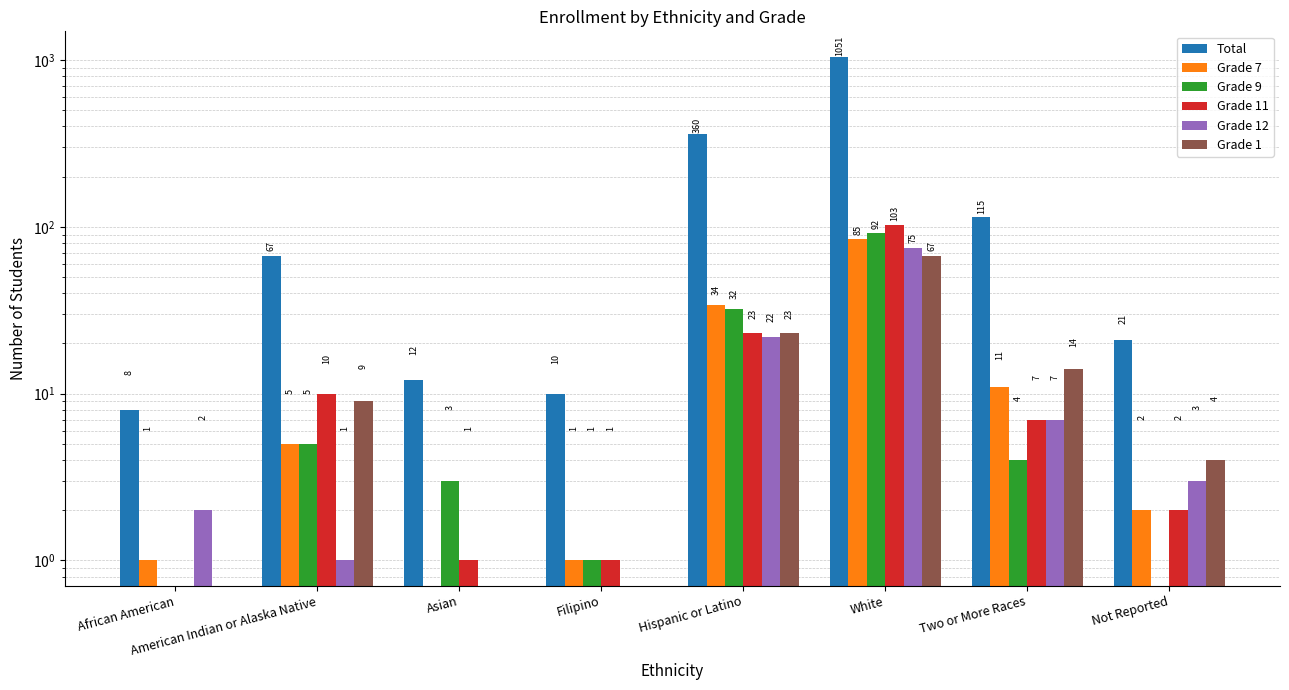

Rank the categories by Total value from lowest to highest.

African American, Filipino, Asian, Not Reported, American Indian or Alaska Native, Two or More Races, Hispanic or Latino, White